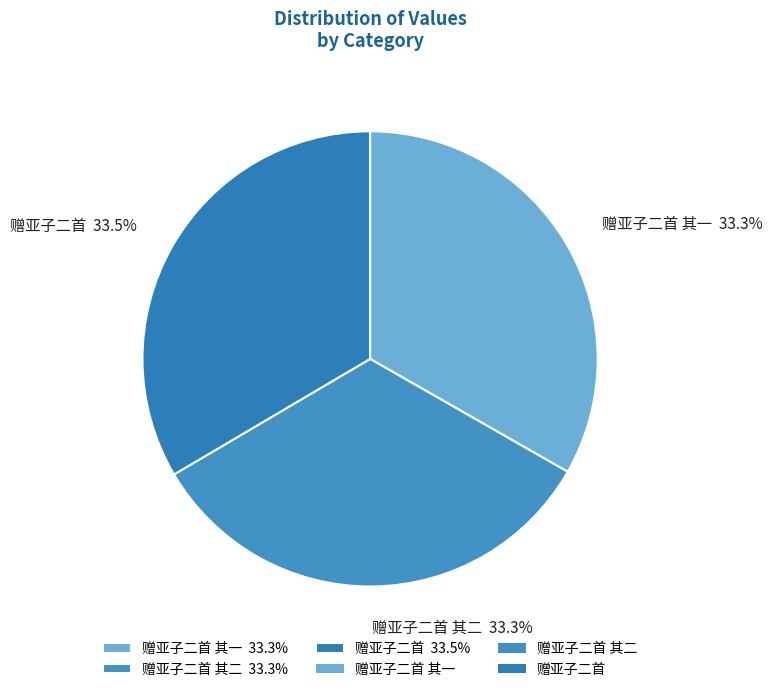

Approximately how many times larger is the value at 赠亚子二首 其一 33.3% compared to 赠亚子二首 33.5%?

1.0